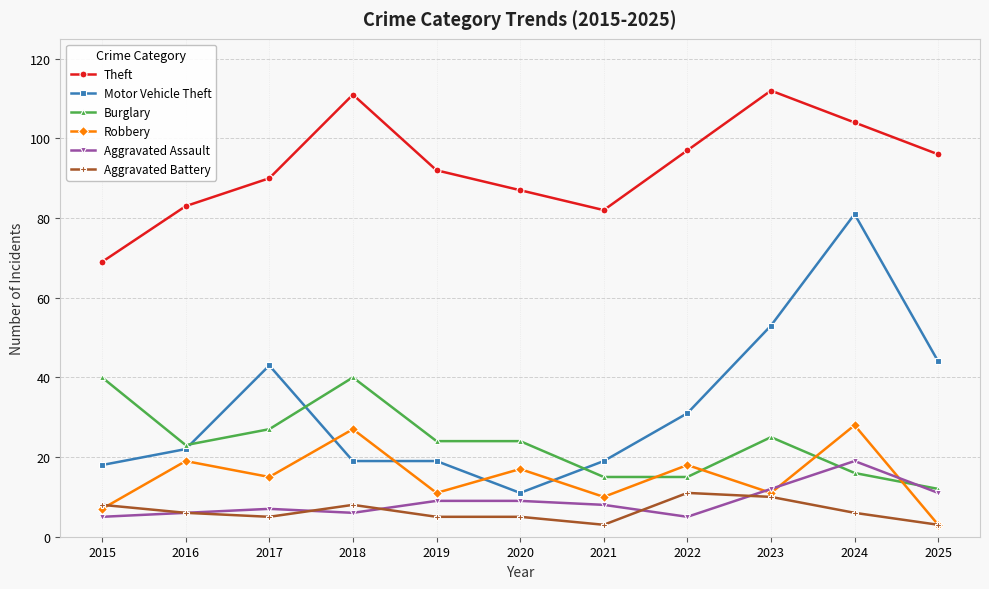

Where does the Aggravated Assault series first go above 8?

2019